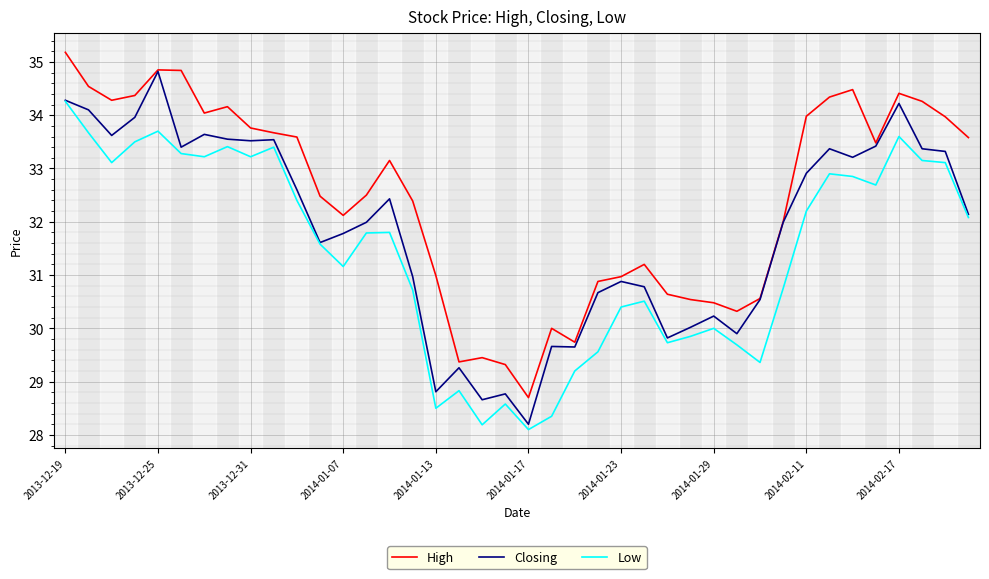

True or false: High and Low intersect in this chart.

False